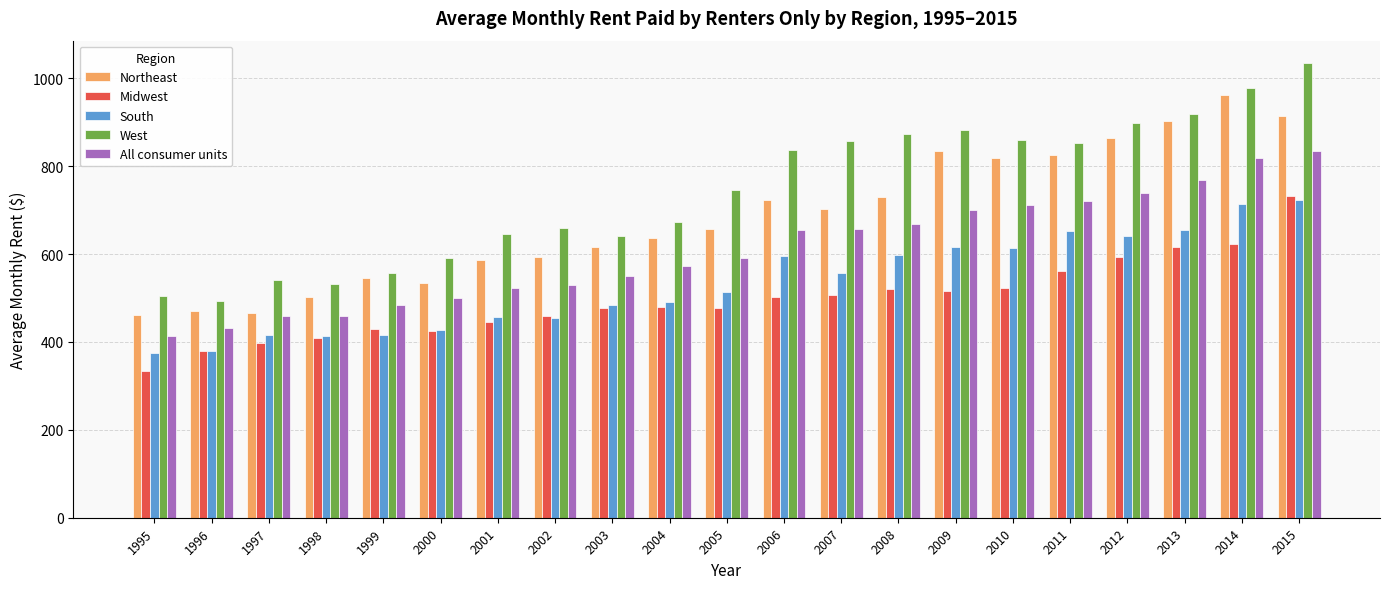

What is the difference between the Midwest values at 2015 and 2008?

211